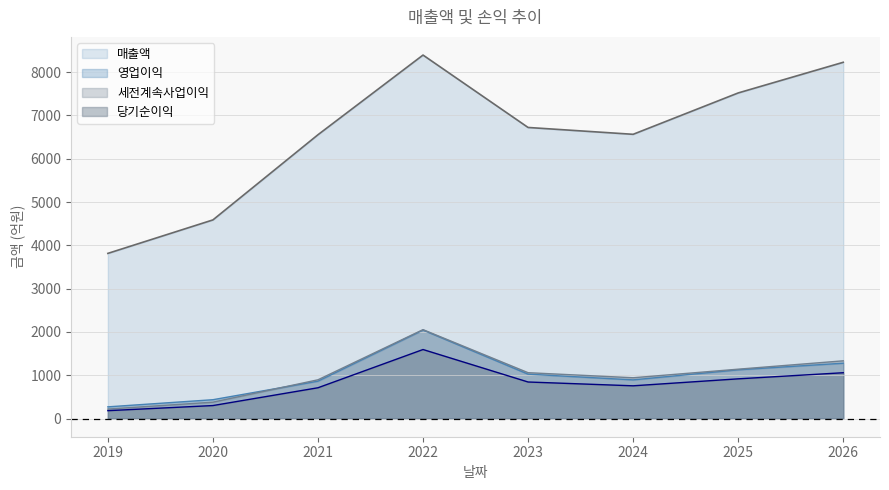

Which series has the largest total across all categories?

매출액